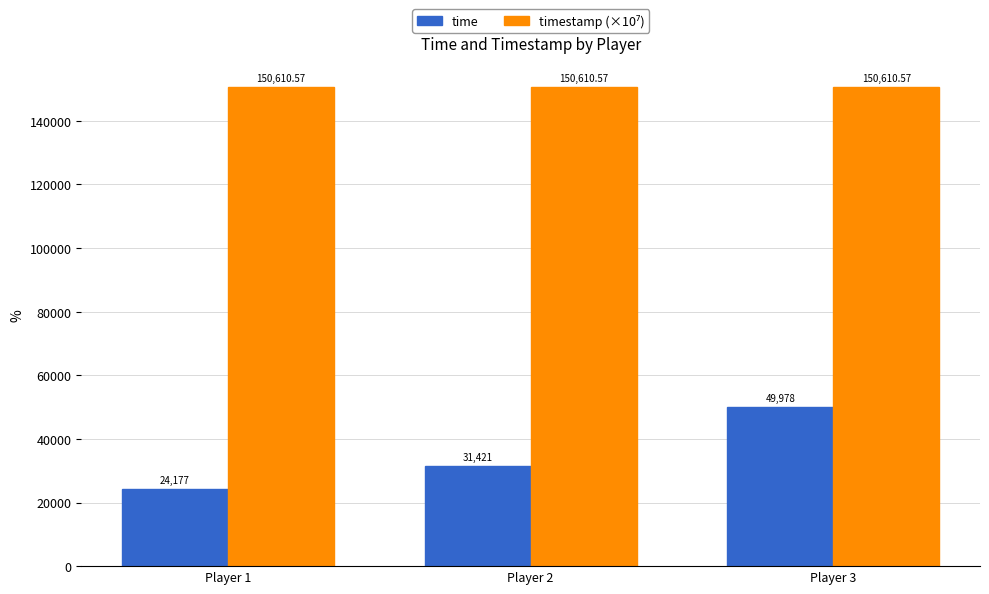

Which series changed the most between Player 2 and Player 3?

time